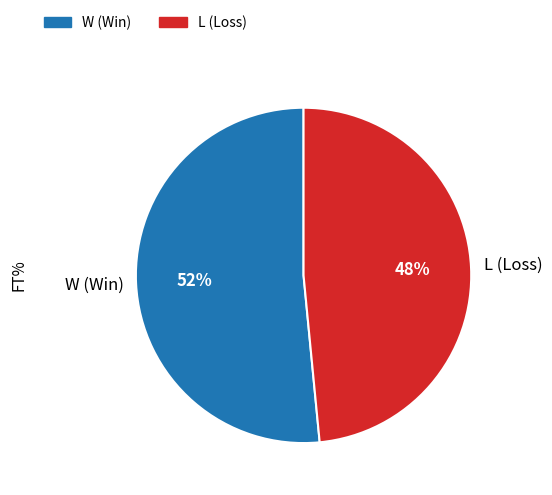

How many segments does this pie chart have?

2